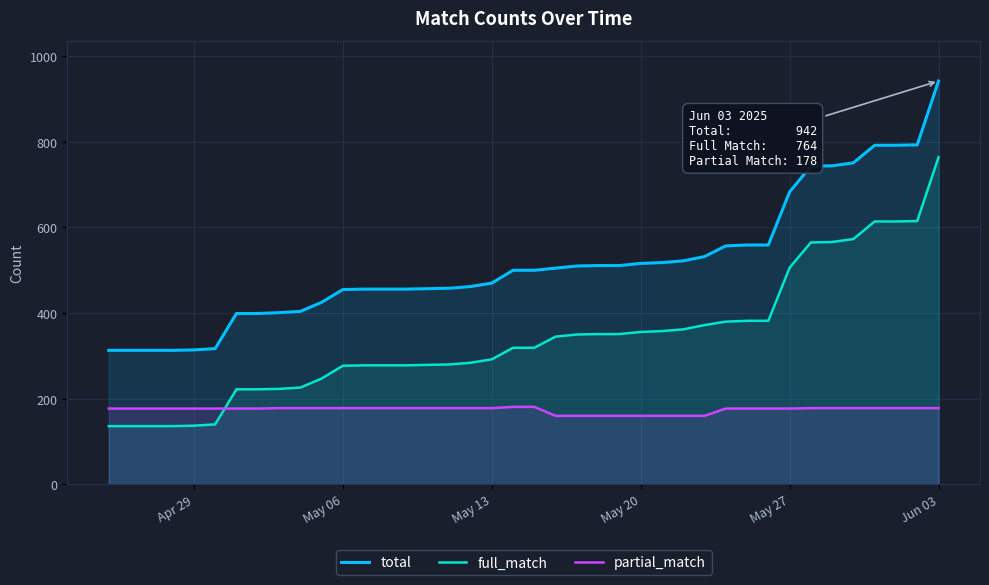

At which label is full_match closest to 450?

May 27